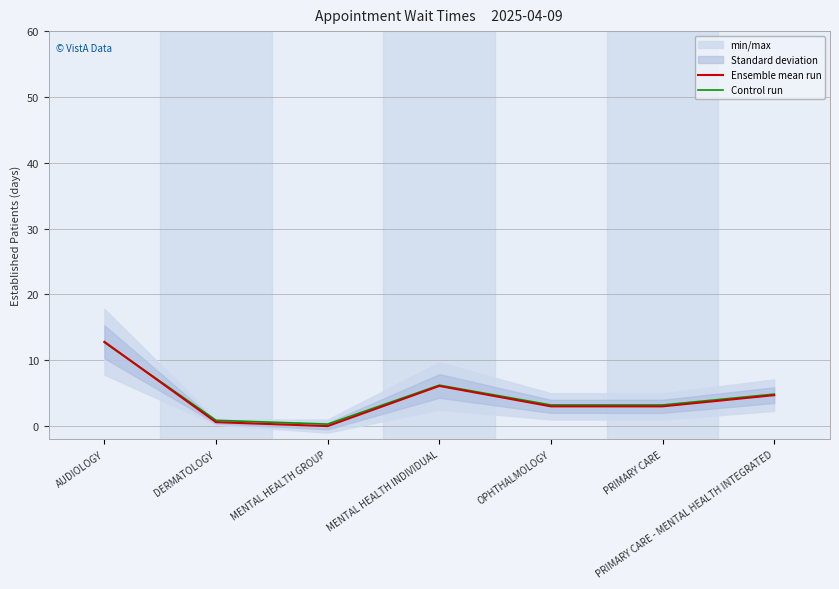

At MENTAL HEALTH GROUP, list the series in order from smallest to largest.

Ensemble mean run, Control run